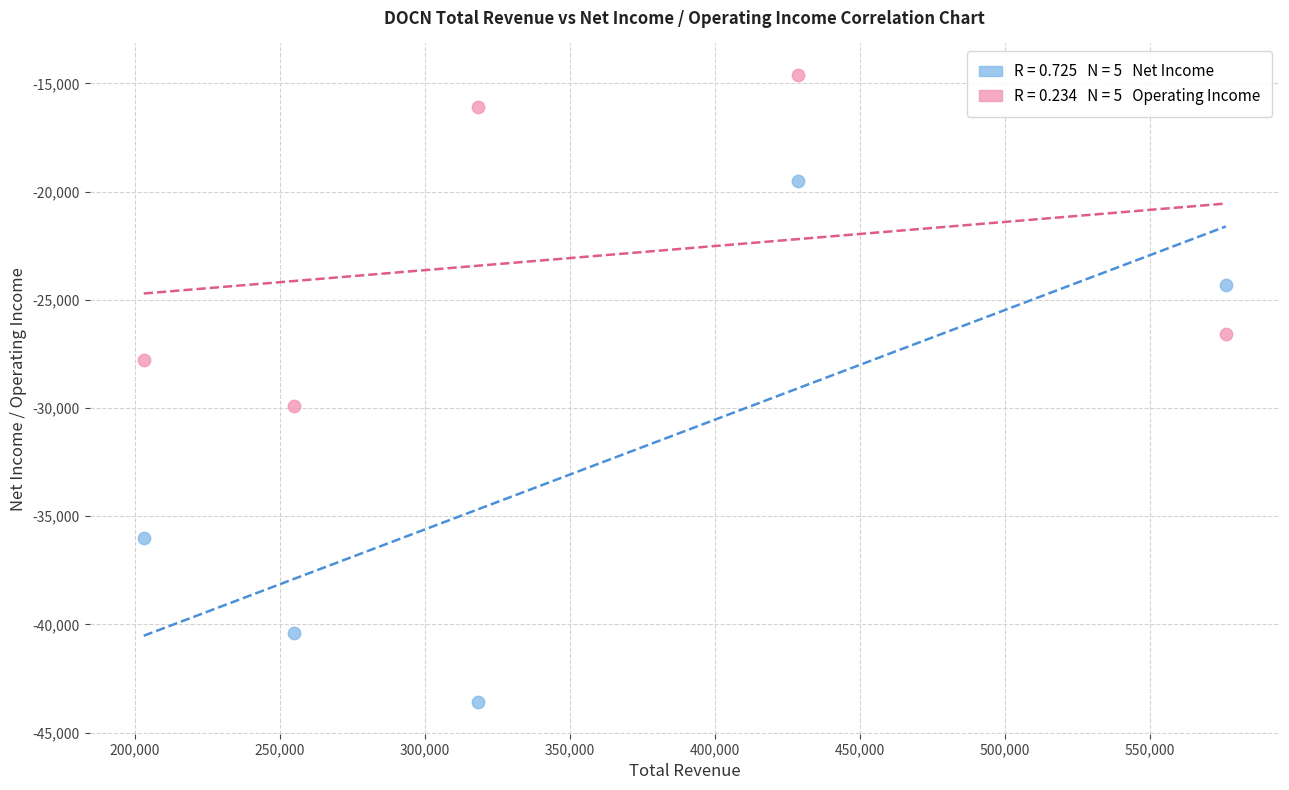

Across all series, what Y value is closest to -29100?

-29900